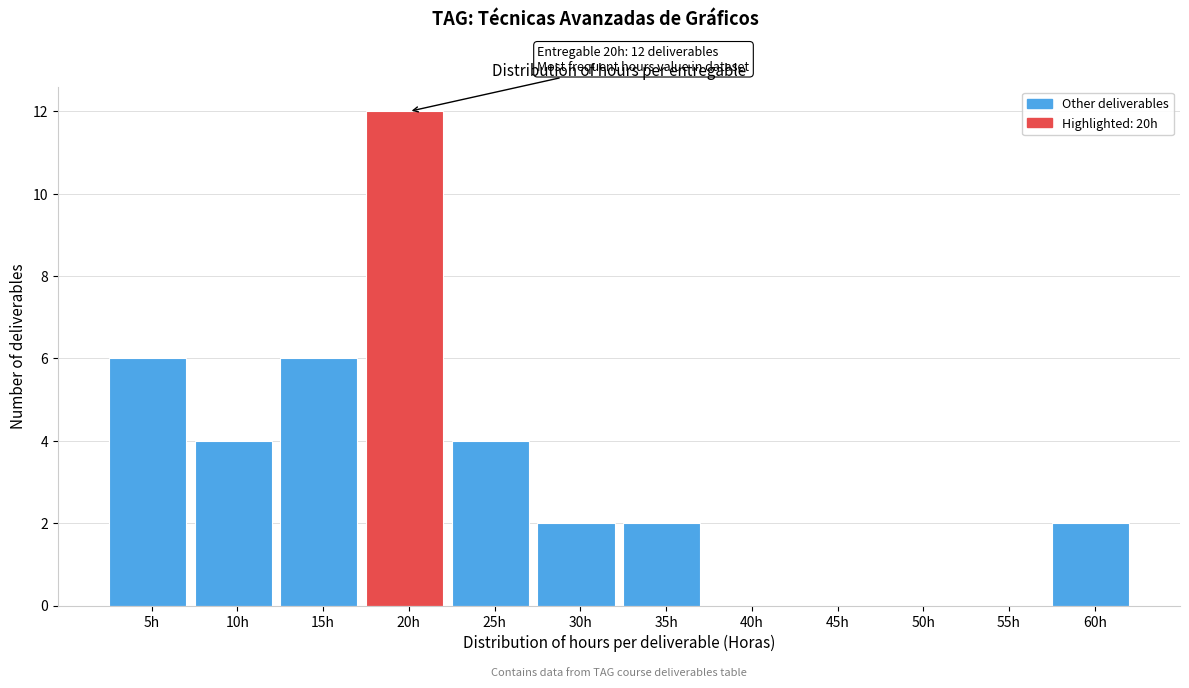

Reading left to right, what are all the values shown in this chart?

5h=6	10h=4	15h=6	20h=12	25h=4	30h=2	35h=2	40h=0	45h=0	50h=0	55h=0	60h=2